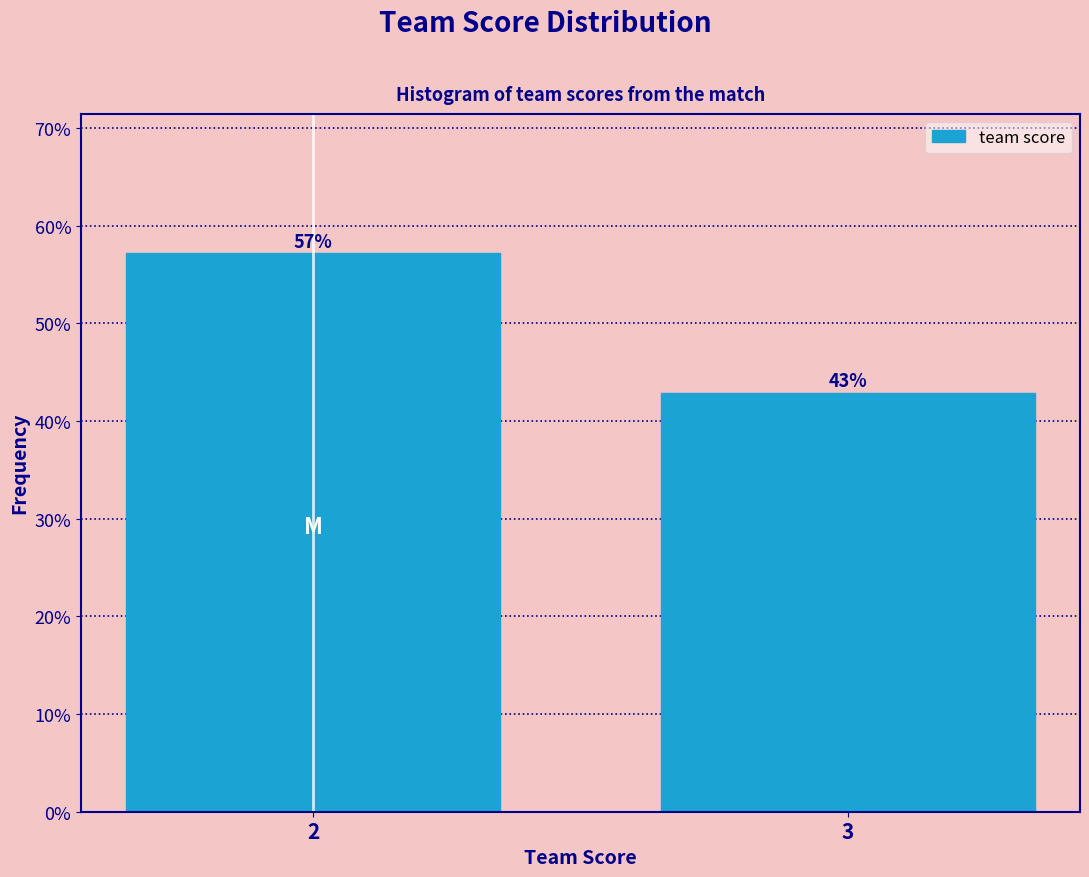

What is the maximum value shown in the chart?

57.1